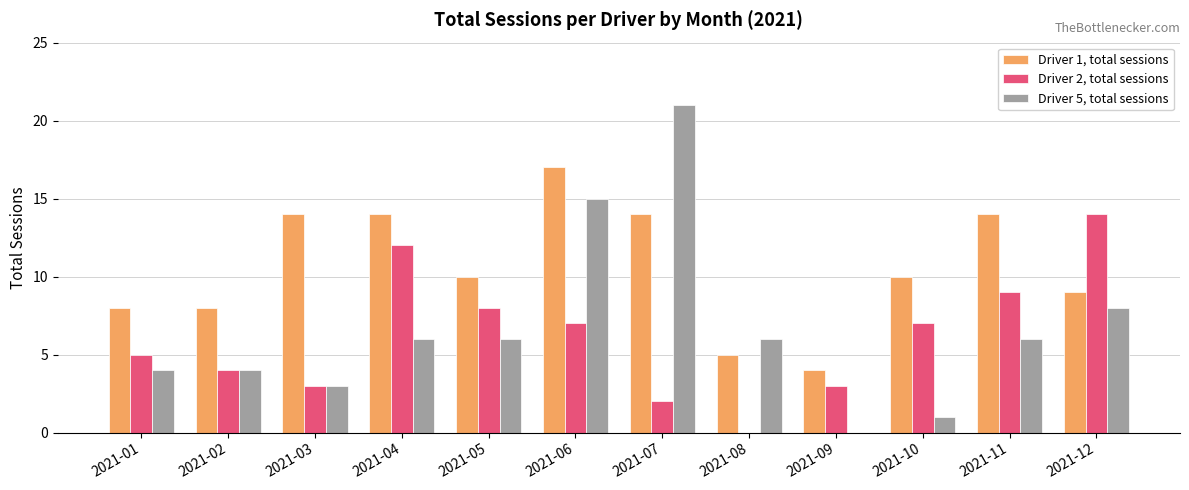

Is it true that Driver 1, total sessions equals 10 at 2021-10?

True